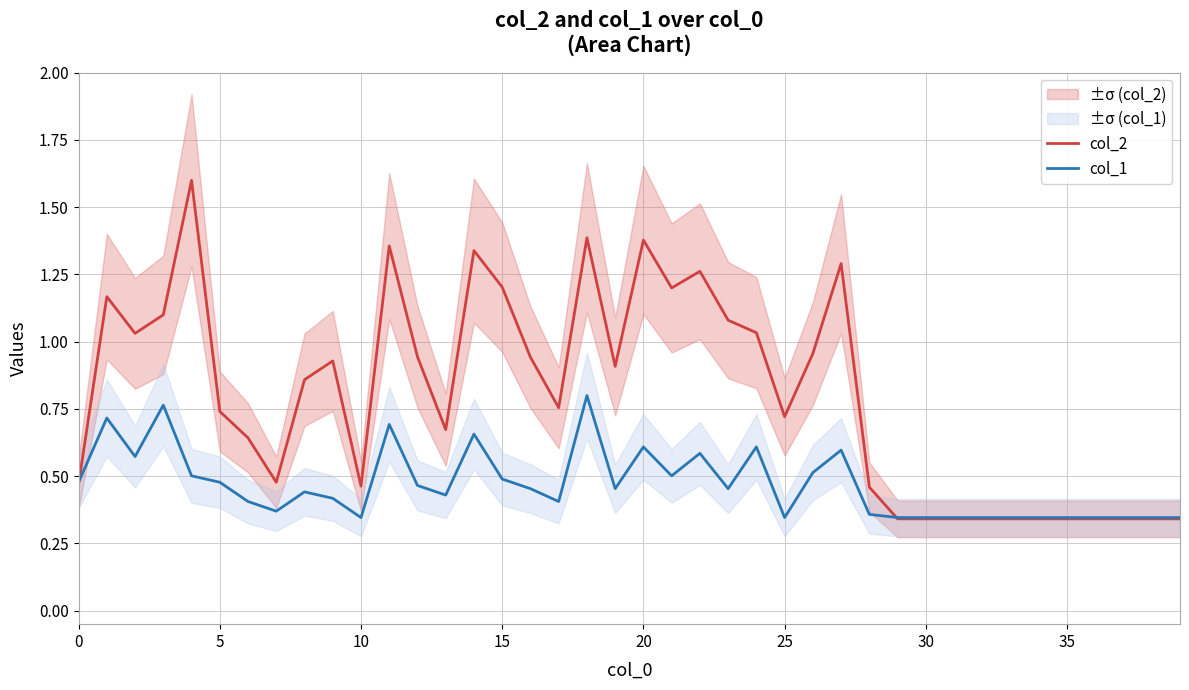

Rank the series by their maximum value, from lowest to highest.

col_1, col_2